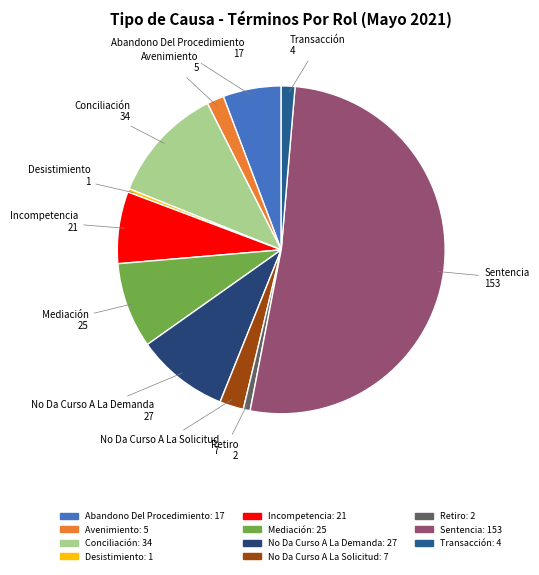

Which has a higher value, No Da Curso A La Solicitud or No Da Curso A La Demanda?

No Da Curso A La Demanda